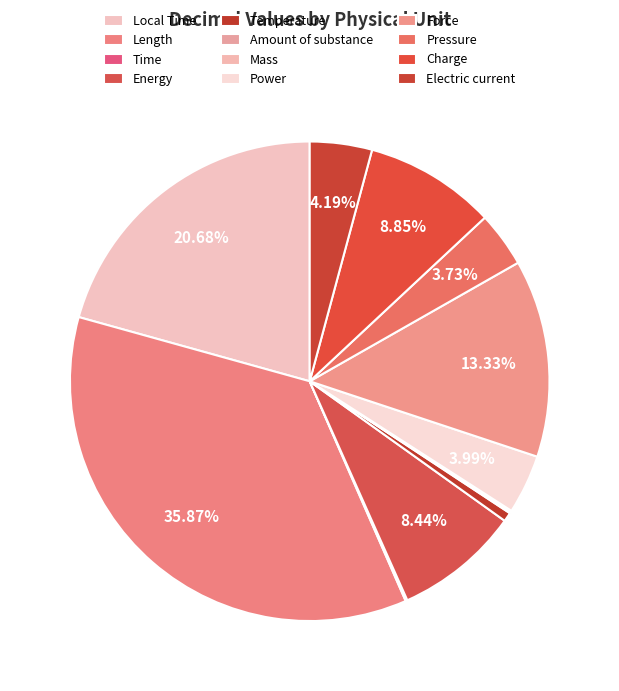

To the nearest percent, what is the combined percentage of Energy and Force?

22%